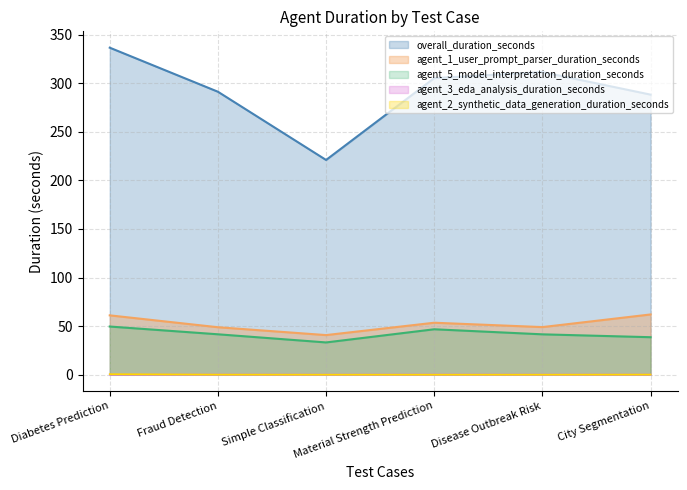

At which category does agent_3_eda_analysis_duration_seconds reach its first local peak?

Fraud Detection